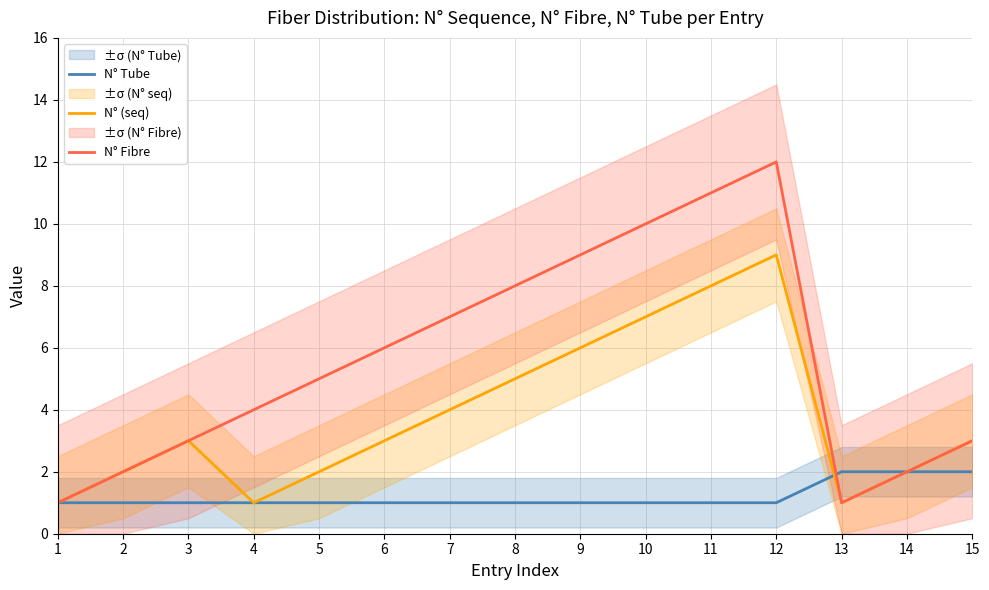

How many intersections are there between N° (seq) and N° Tube?

1